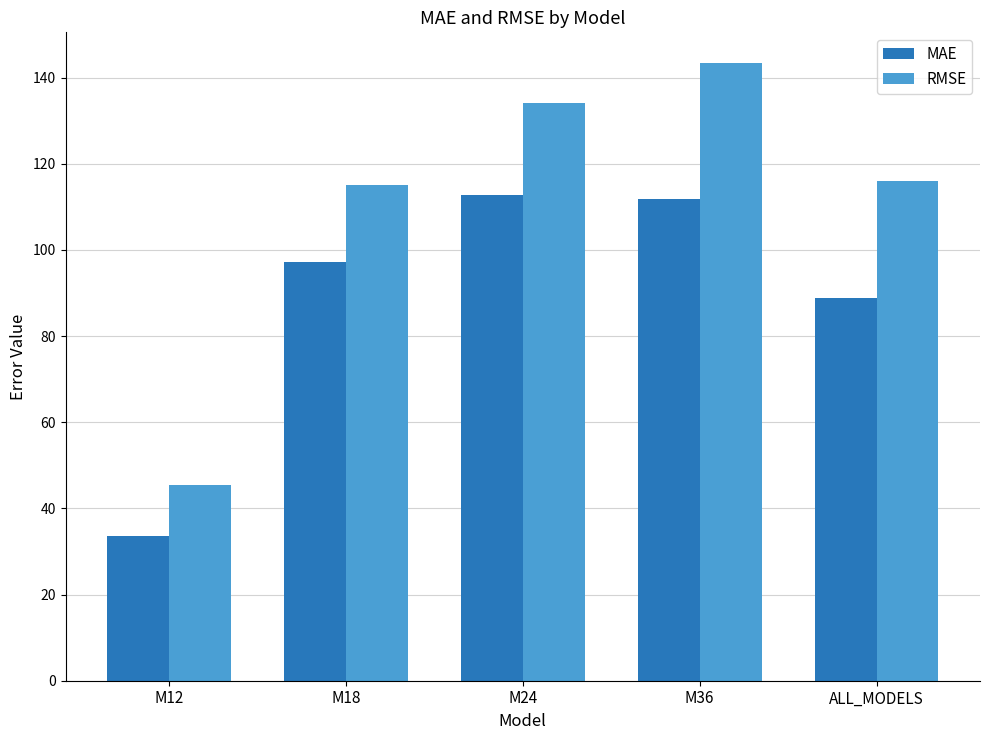

Reading left to right, extract all data points from this chart.

MAE: 33.6	97.1	112.7	111.8	88.8
RMSE: 45.4	115.0	134.2	143.3	116.0